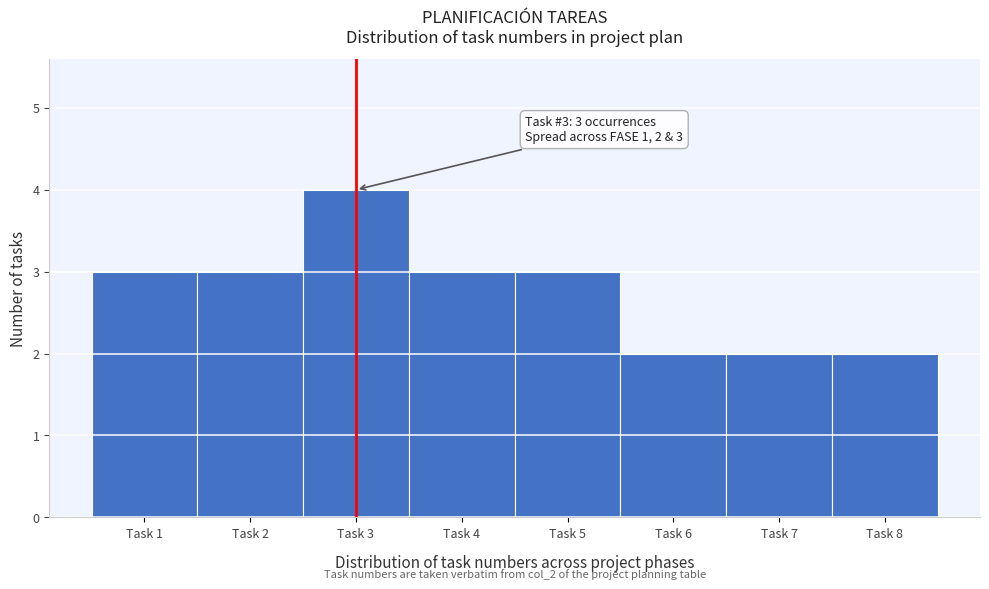

Reading right to left, extract all data points from this chart.

Task 8=2	Task 7=2	Task 6=2	Task 5=3	Task 4=3	Task 3=4	Task 2=3	Task 1=3